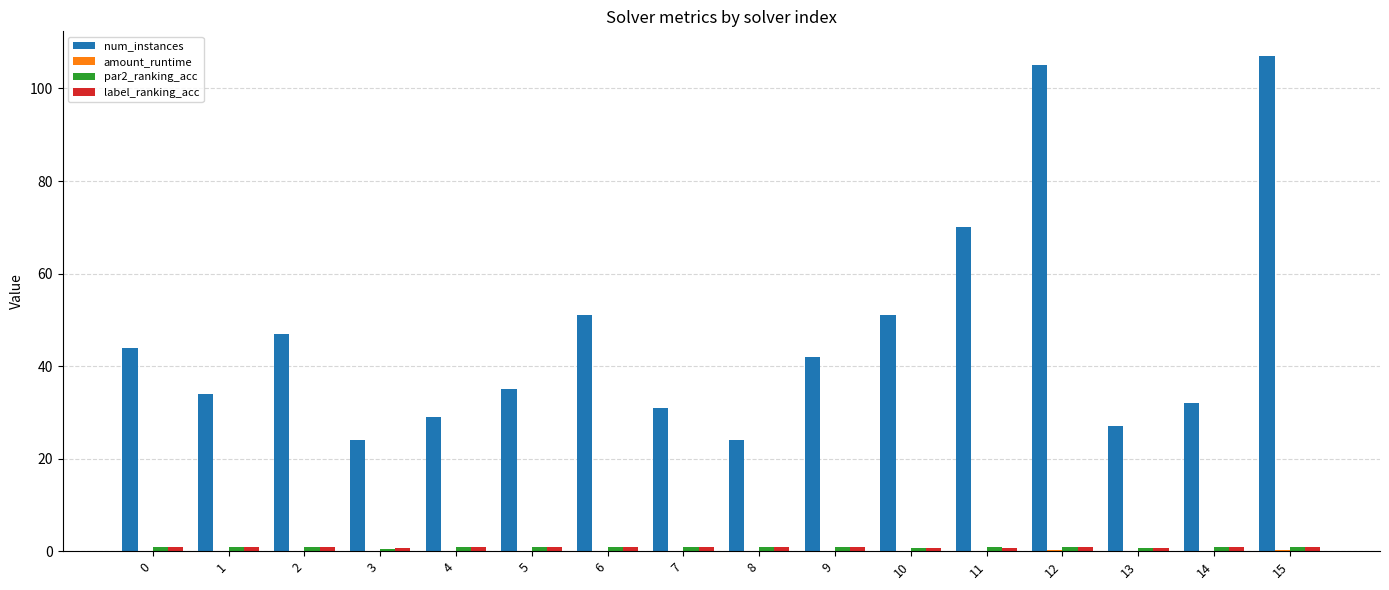

Which series changed the most between 0 and 4?

num_instances